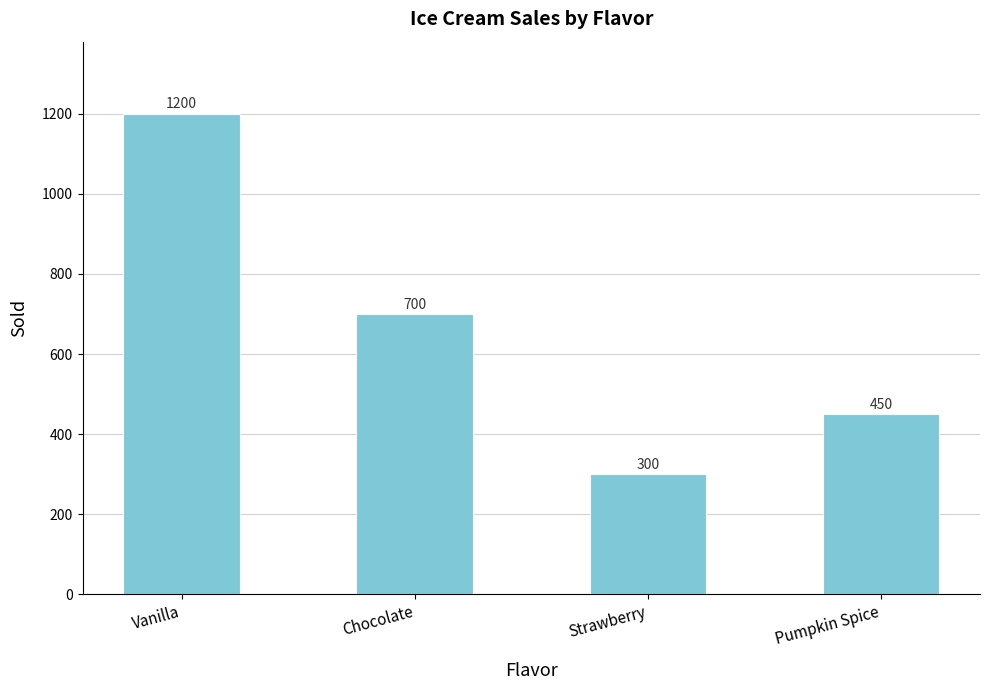

Reading right to left, what are all the values shown in this chart?

450	300	700	1200